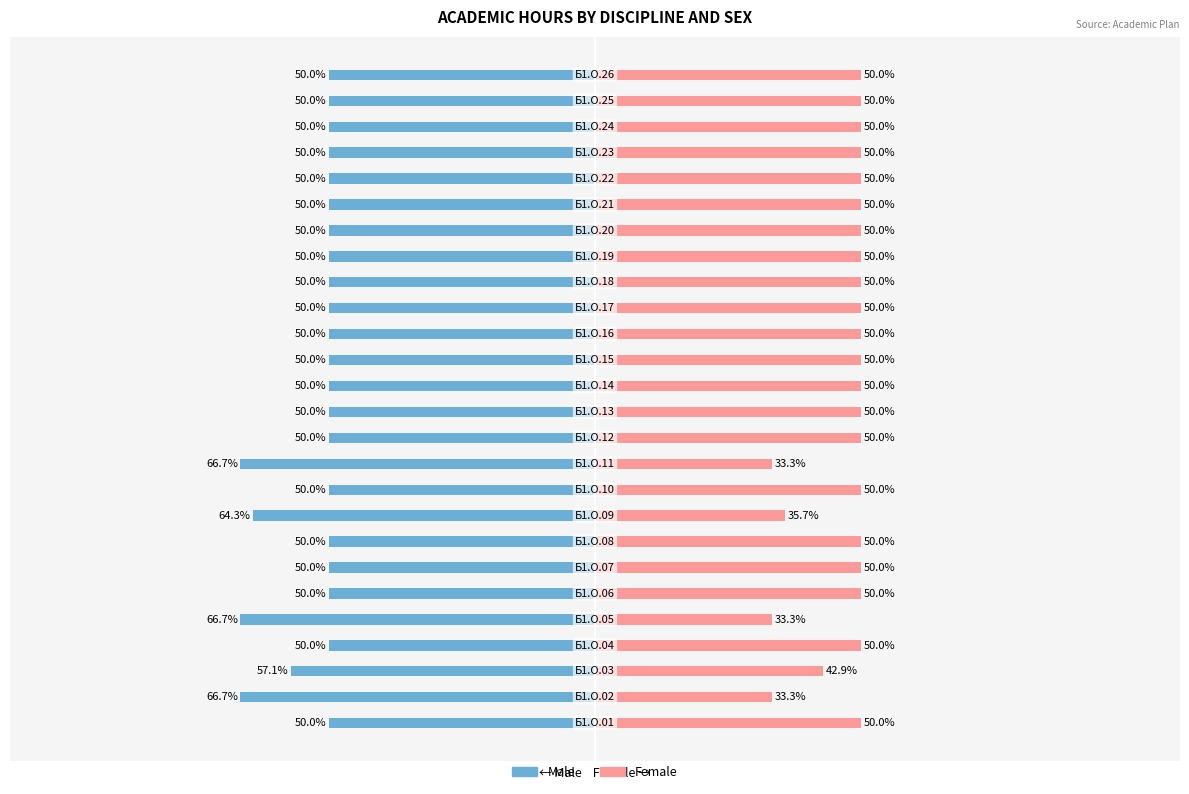

Which series has the widest spread of values?

Female